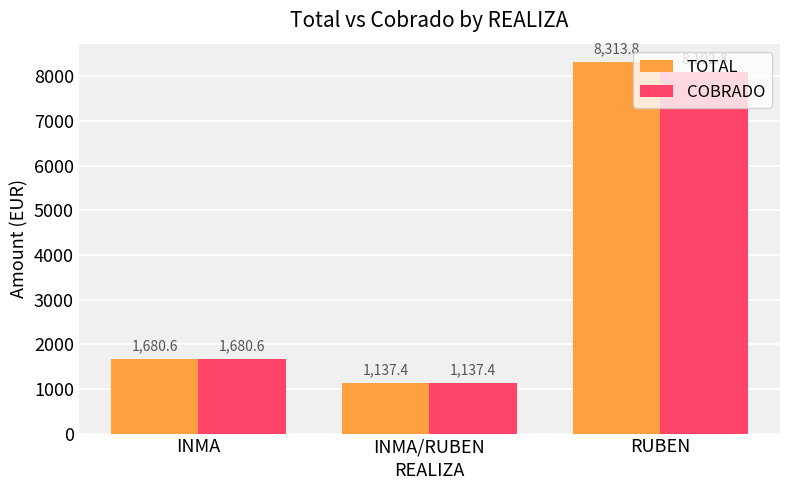

At how many categories does at least one series exceed 2278?

1